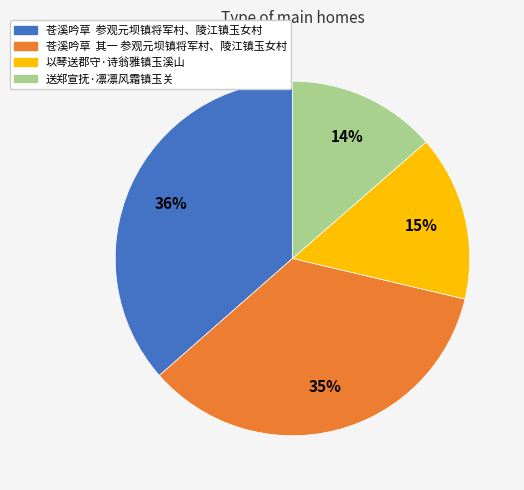

What percentage is the 苍溪吟草 其一 参观元坝镇将军村、陵江镇玉女村 slice, to the nearest percent?

35%